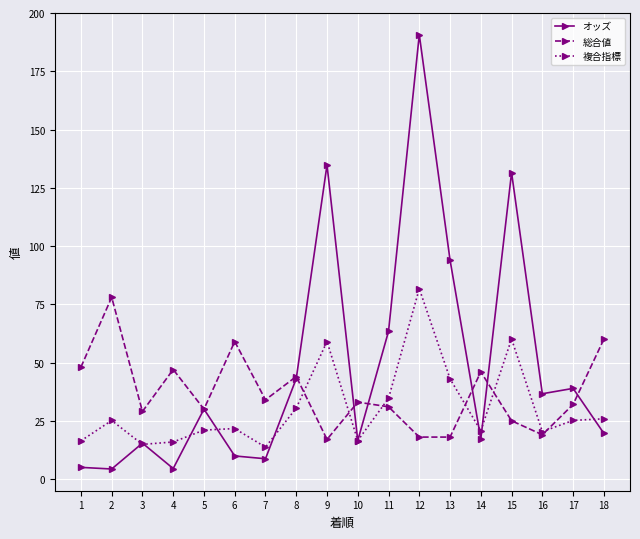

What is the value of the 総合値 point at the 10th from the left?

33.0